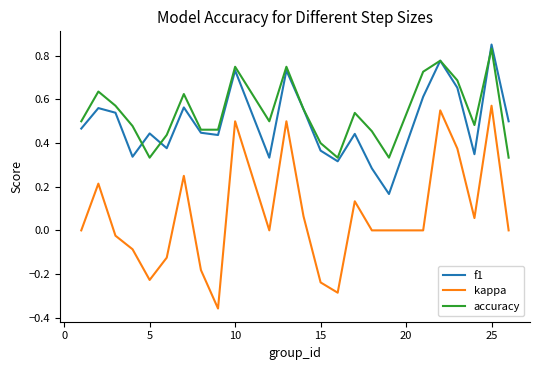

True or false: accuracy and kappa intersect in this chart.

False